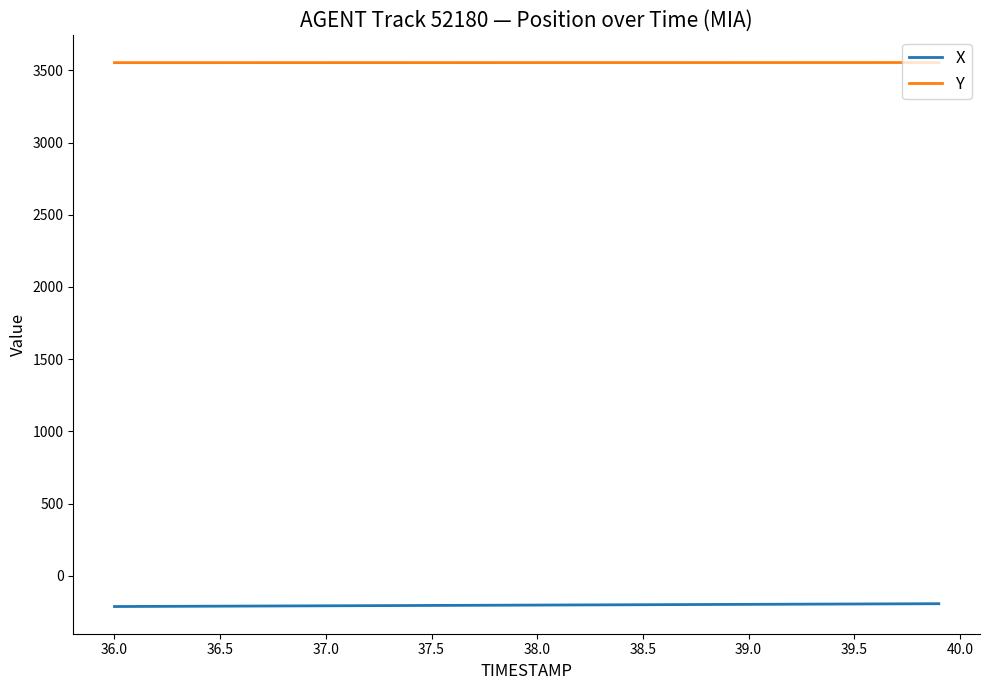

Which series has the largest total across all categories?

Y